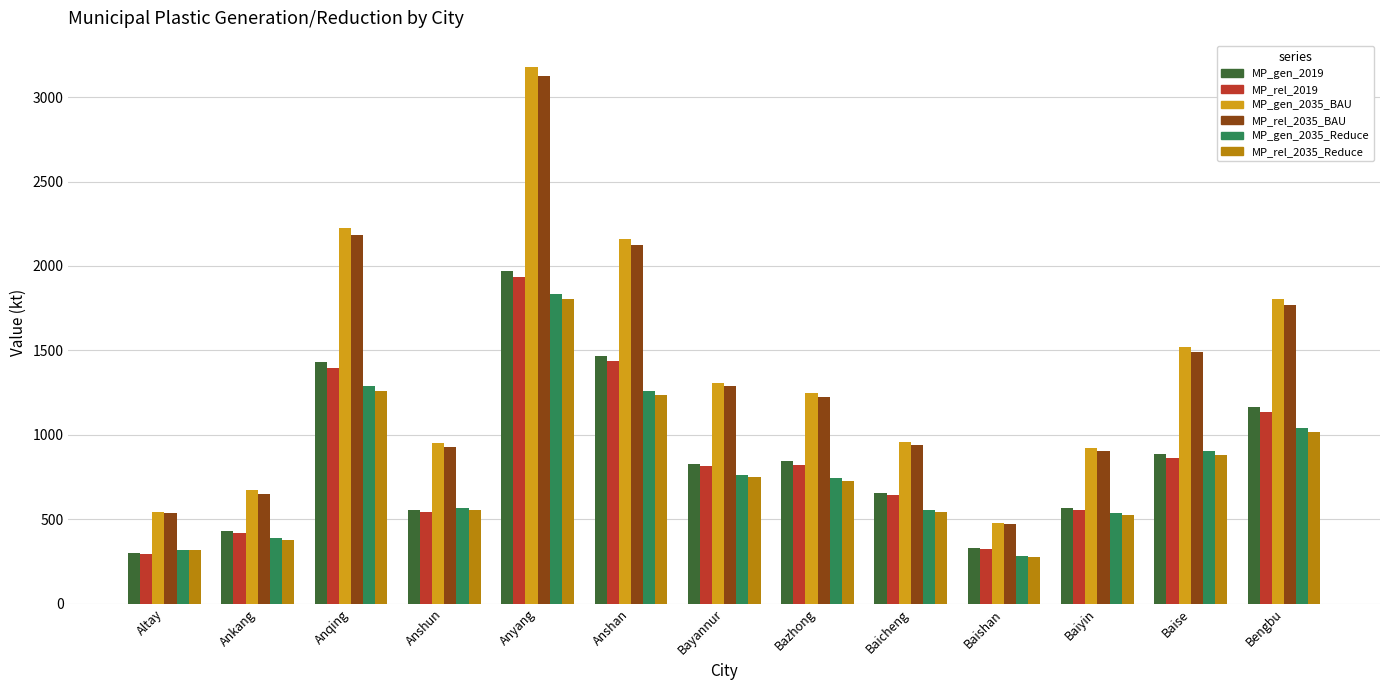

Is it true that MP_rel_2019 equals 982.7 at Baiyin?

False